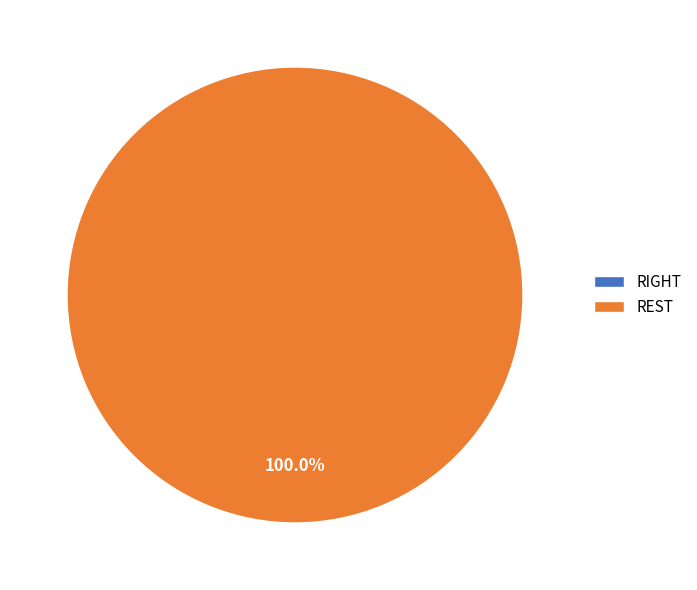

The REST slice represents 87% of the pie. True or false?

False